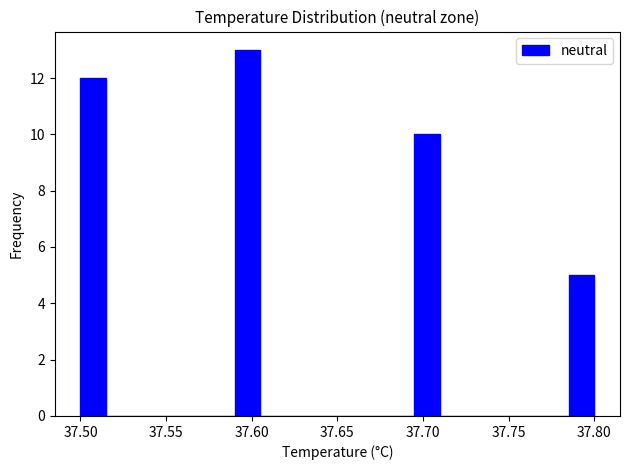

Read against the x-axis, roughly where is the centre of the tallest bar?

37.600